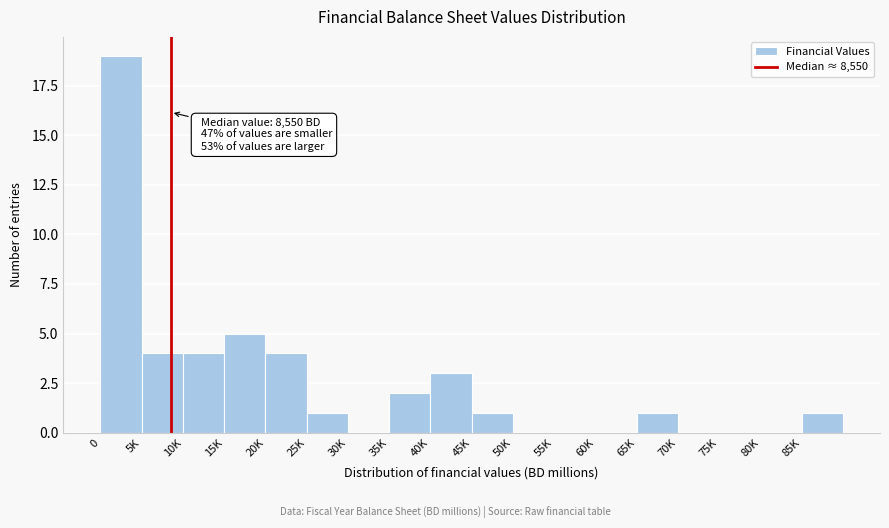

Reading right to left, extract all data points from this chart.

85K=1	80K=0	75K=0	70K=0	65K=1	60K=0	55K=0	50K=0	45K=1	40K=3	35K=2	30K=0	25K=1	20K=4	15K=5	10K=4	5K=4	0=19